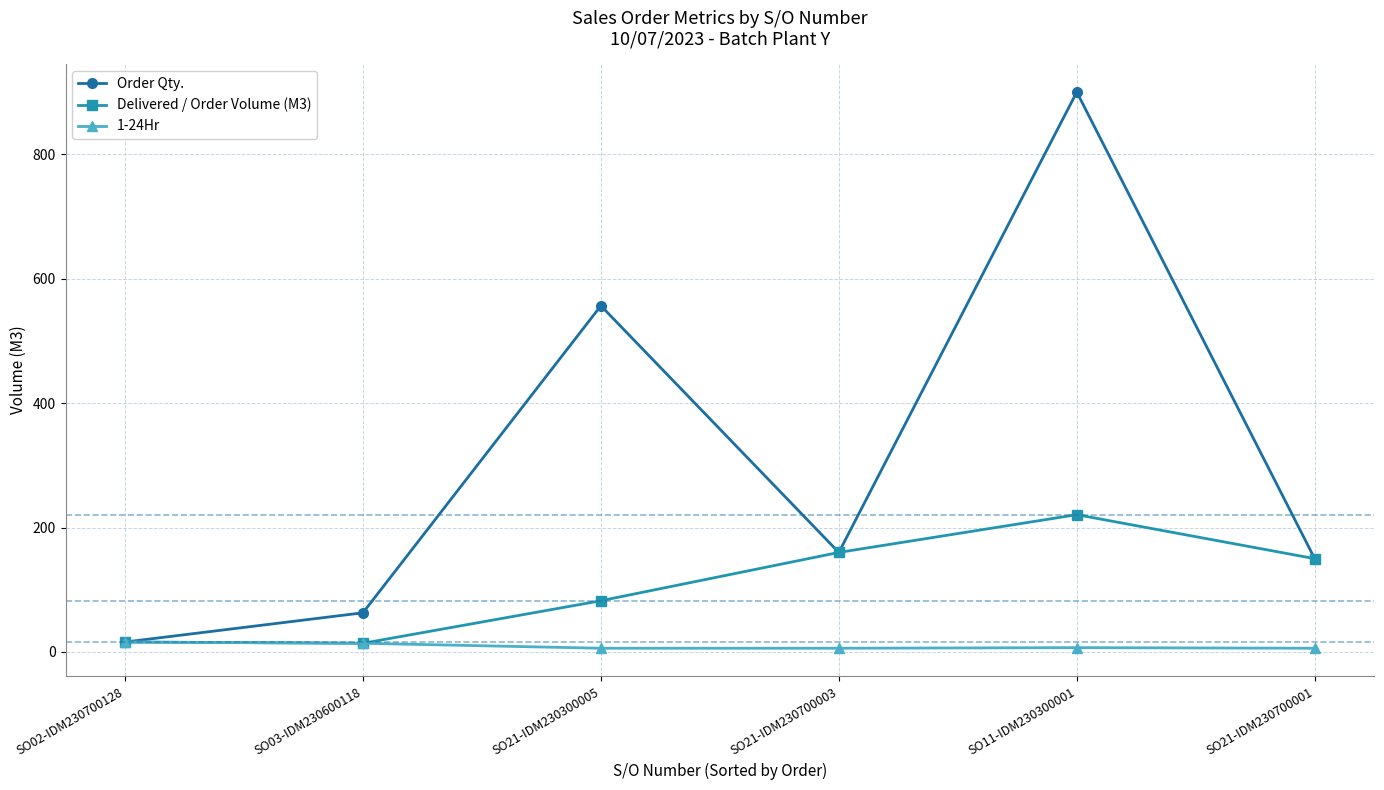

Which series has the widest spread of values?

Order Qty.